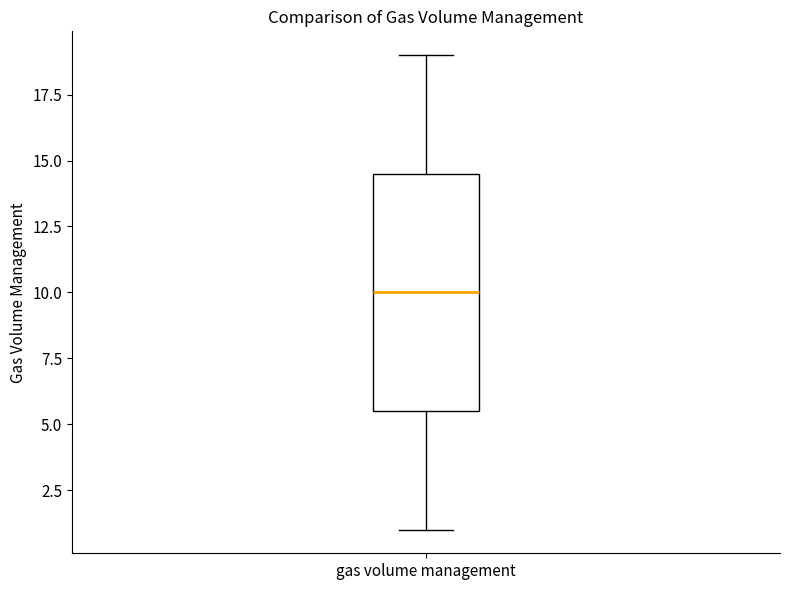

Read this box plot against the y-axis: the position of the median line, the range covered by the box, and the ends of both whiskers. The values are not printed on the chart, so give them approximately, as read against the axis.

median 10.0, box 5.5 to 14.5, whiskers 1.0 to 19.0